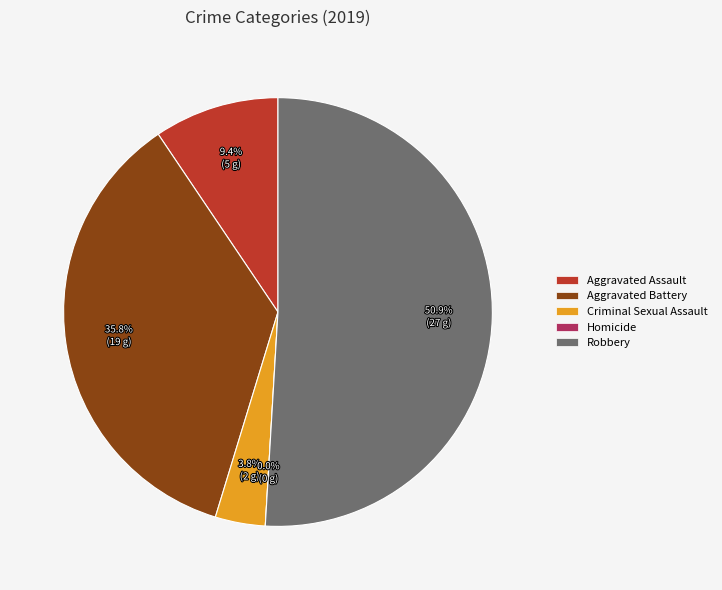

To the nearest percent, what percentage of the pie is Robbery?

51%